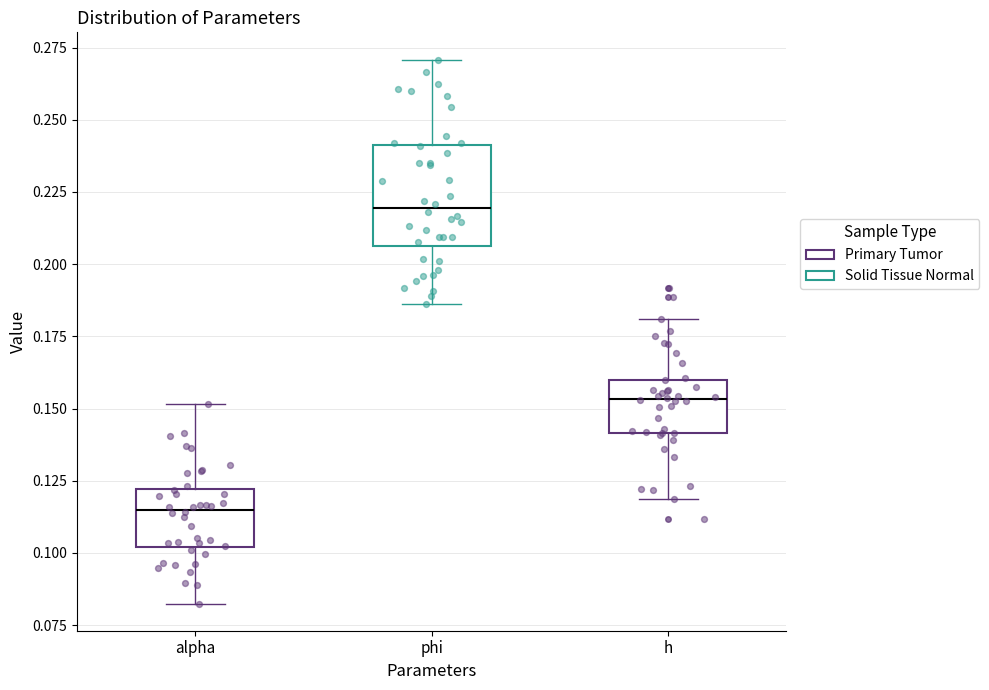

Where does the upper whisker of the box for phi end on the y-axis? The values are not printed on the chart, so give them approximately, as read against the axis.

0.270